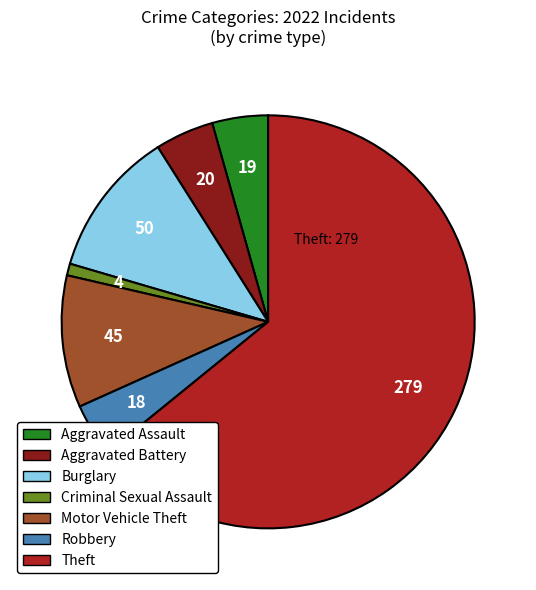

Which category has the biggest portion of the pie?

Theft